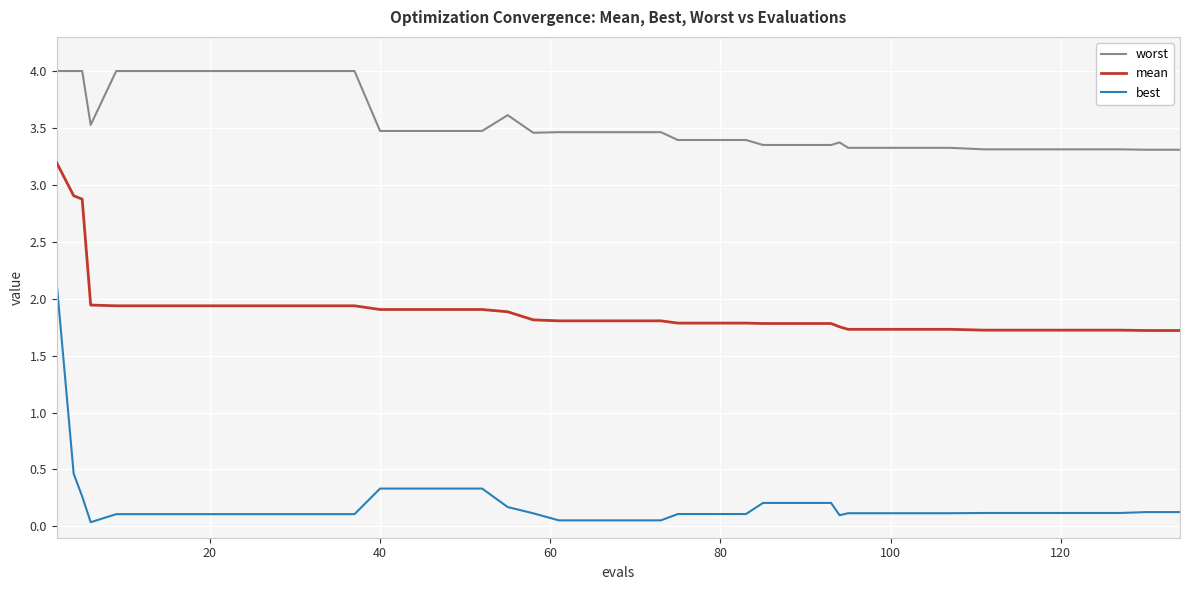

What is the maximum value for mean?

3.2